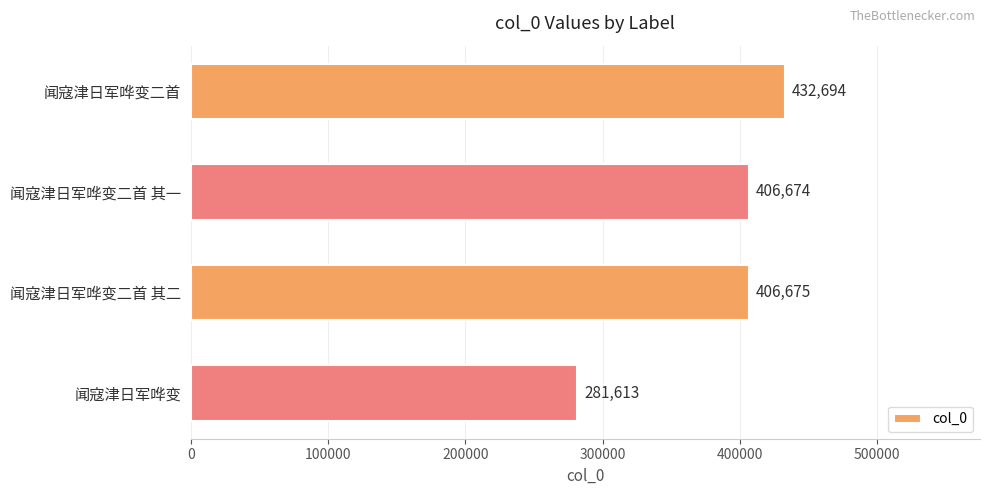

What is the change in value from 闻寇津日军哗变二首 to 闻寇津日军哗变?

-151081